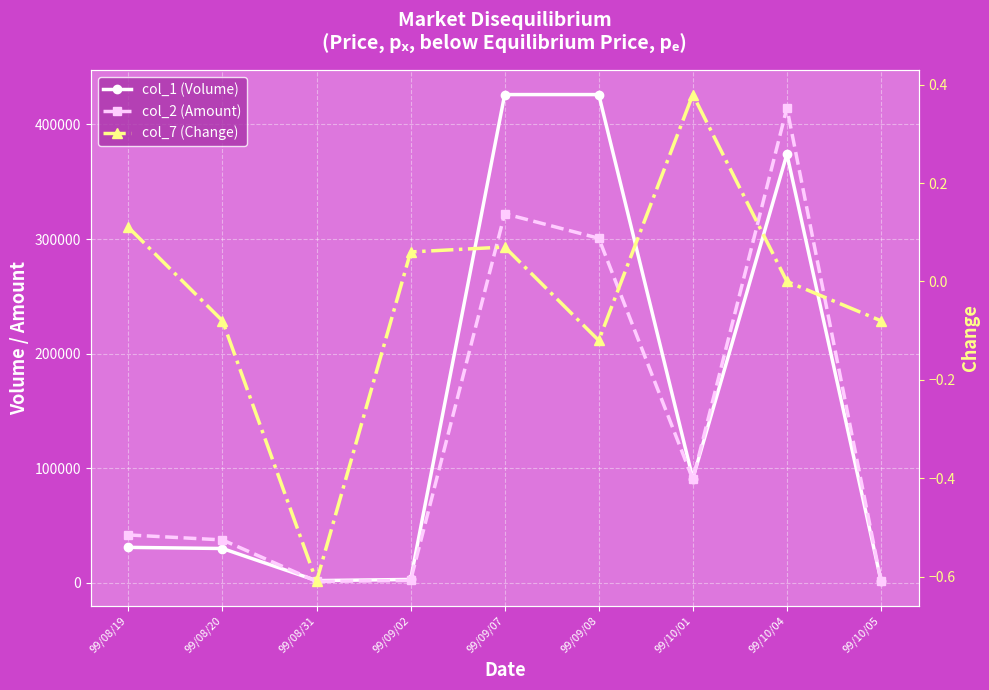

Reading left to right, what are all the values shown in this chart?

col_1 (Volume): 31000.0	30000.0	2000.0	3000.0	426000.0	426000.0	91000.0	374000.0	2000.0
col_2 (Amount): 41830.0	37500.0	1280.0	2100.0	322080.0	300660.0	90330.0	414300.0	1900.0
col_7 (Change): 0.1	-0.1	-0.6	0.1	0.1	-0.1	0.4	0.0	-0.1